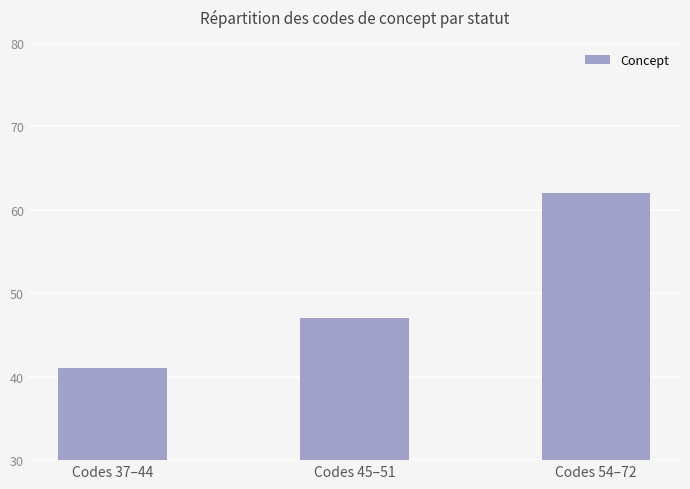

List the labels in order of value, largest first.

Codes 54–72, Codes 45–51, Codes 37–44